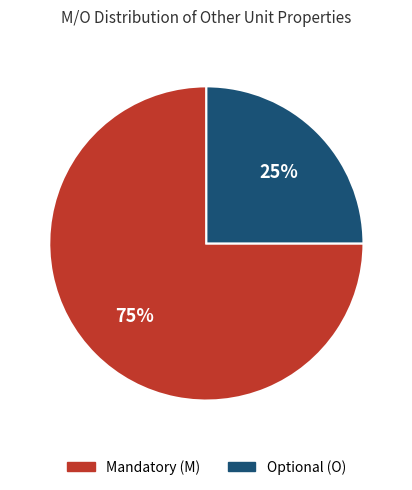

Is it true that Optional (O) is 14% of the pie?

False